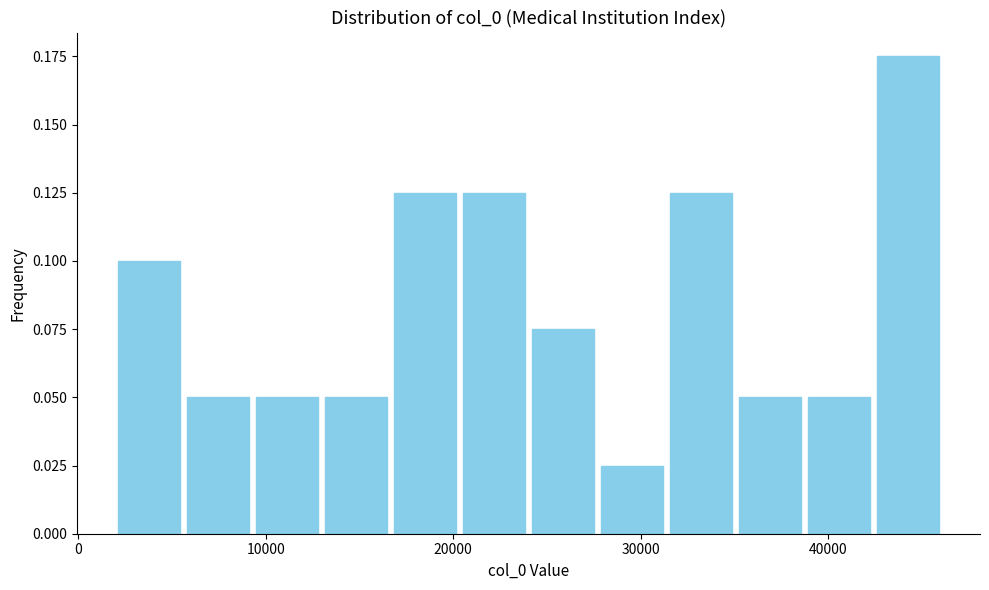

Around what value on the x-axis is the tallest bar? Give the approximate position of its centre, as read against the axis.

44000